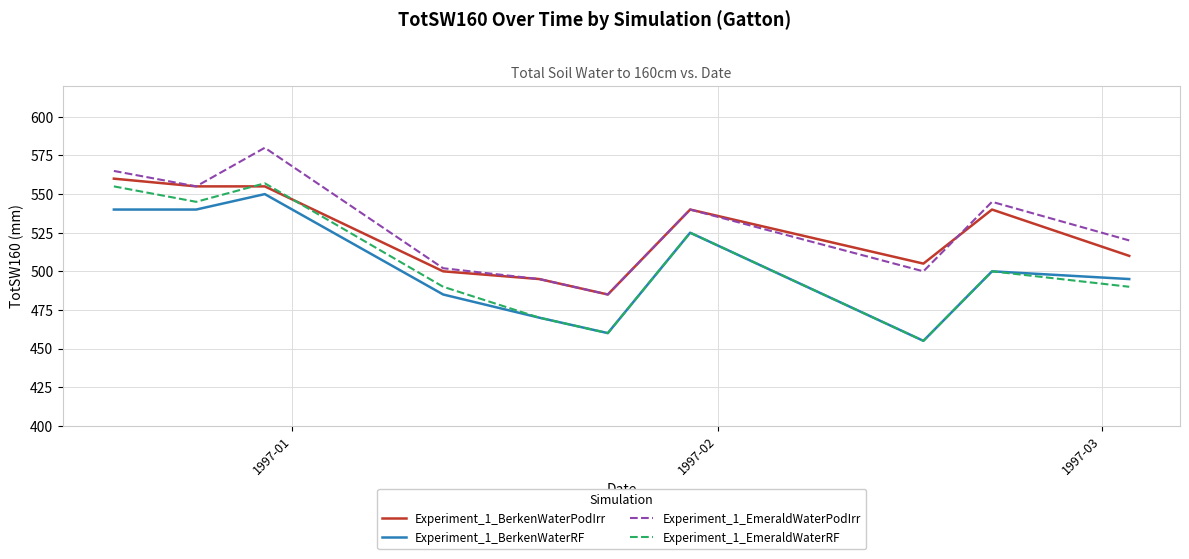

What is the difference between the maximum and minimum values in the Experiment_1_BerkenWaterRF series?

95